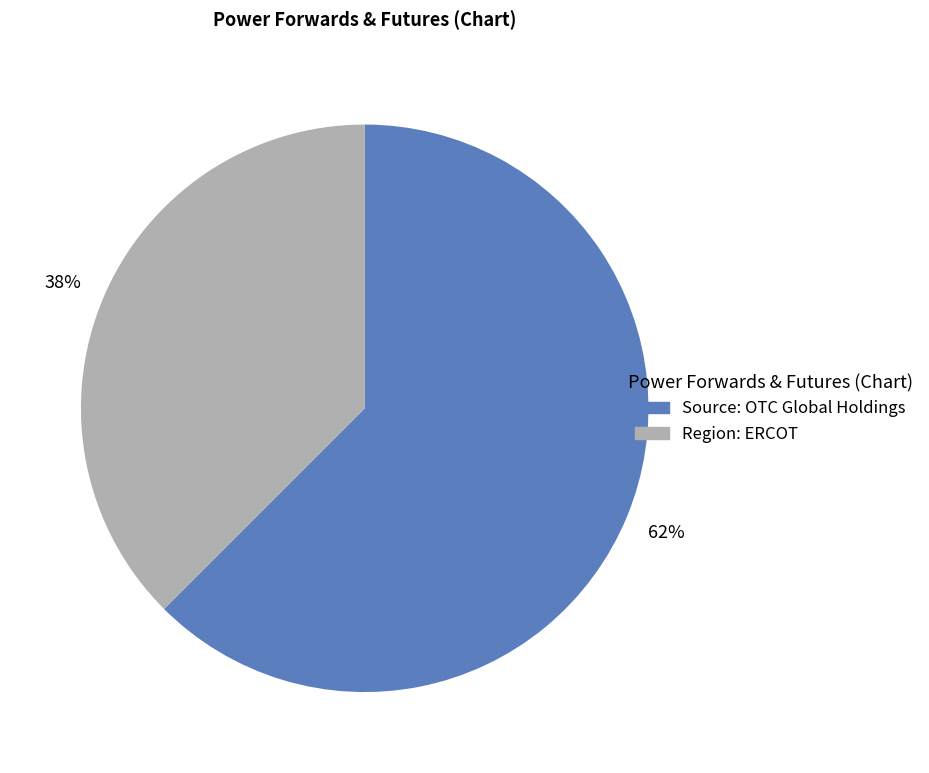

Is there a majority slice in this chart?

Yes